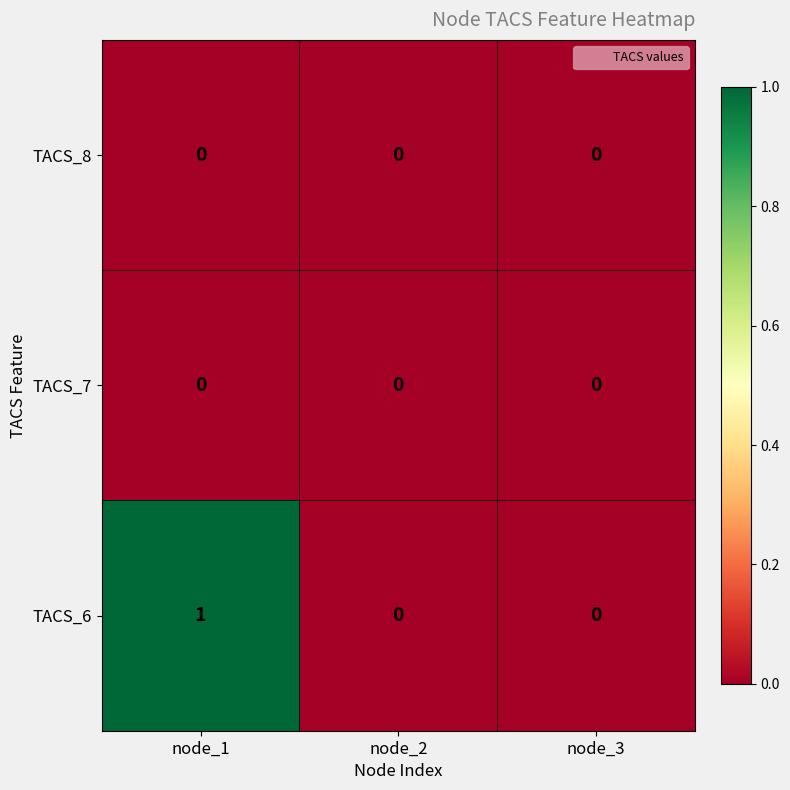

At which category is the sum across all series the highest?

node_1